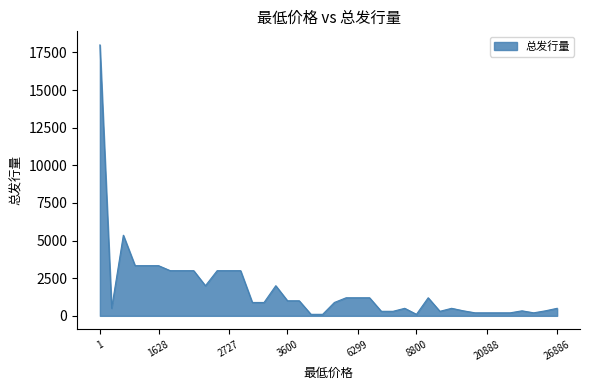

What is the difference between the maximum and minimum values?

17900